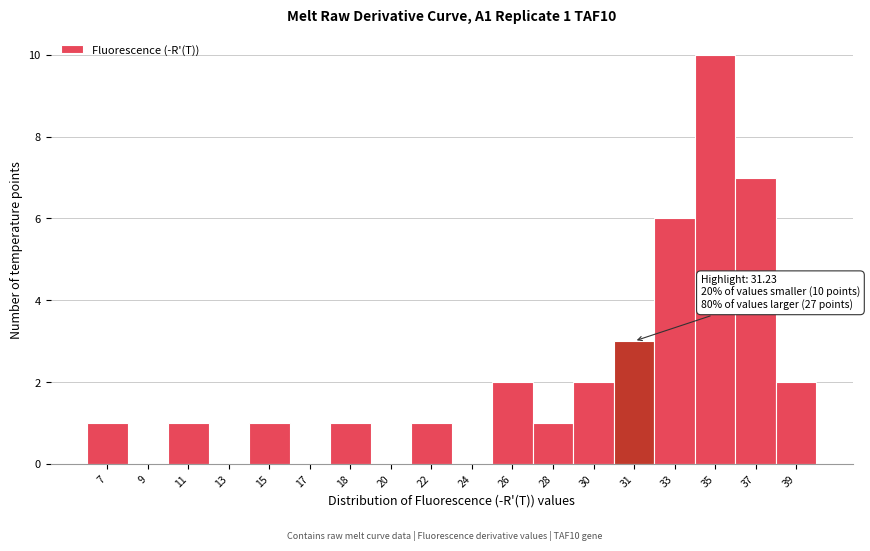

Reading left to right, extract all data points from this chart.

7=1	9=0	11=1	13=0	15=1	17=0	18=1	20=0	22=1	24=0	26=2	28=1	30=2	31=3	33=6	35=10	37=7	39=2